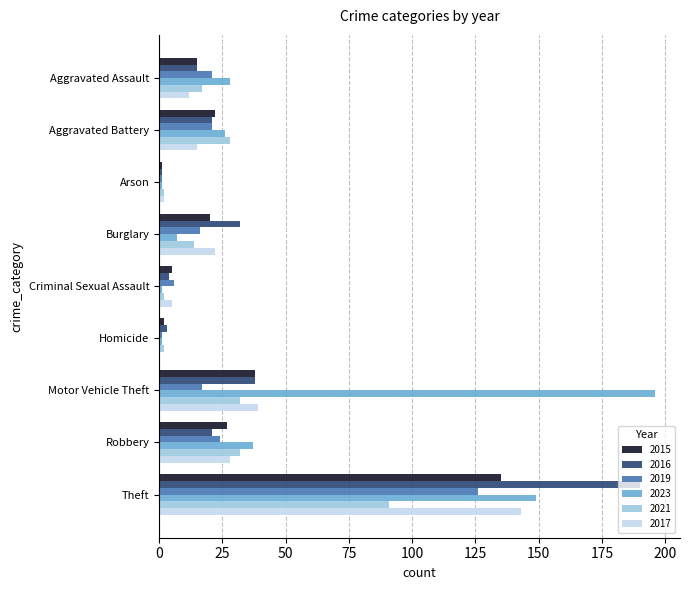

At which category is the sum across all series the highest?

Theft